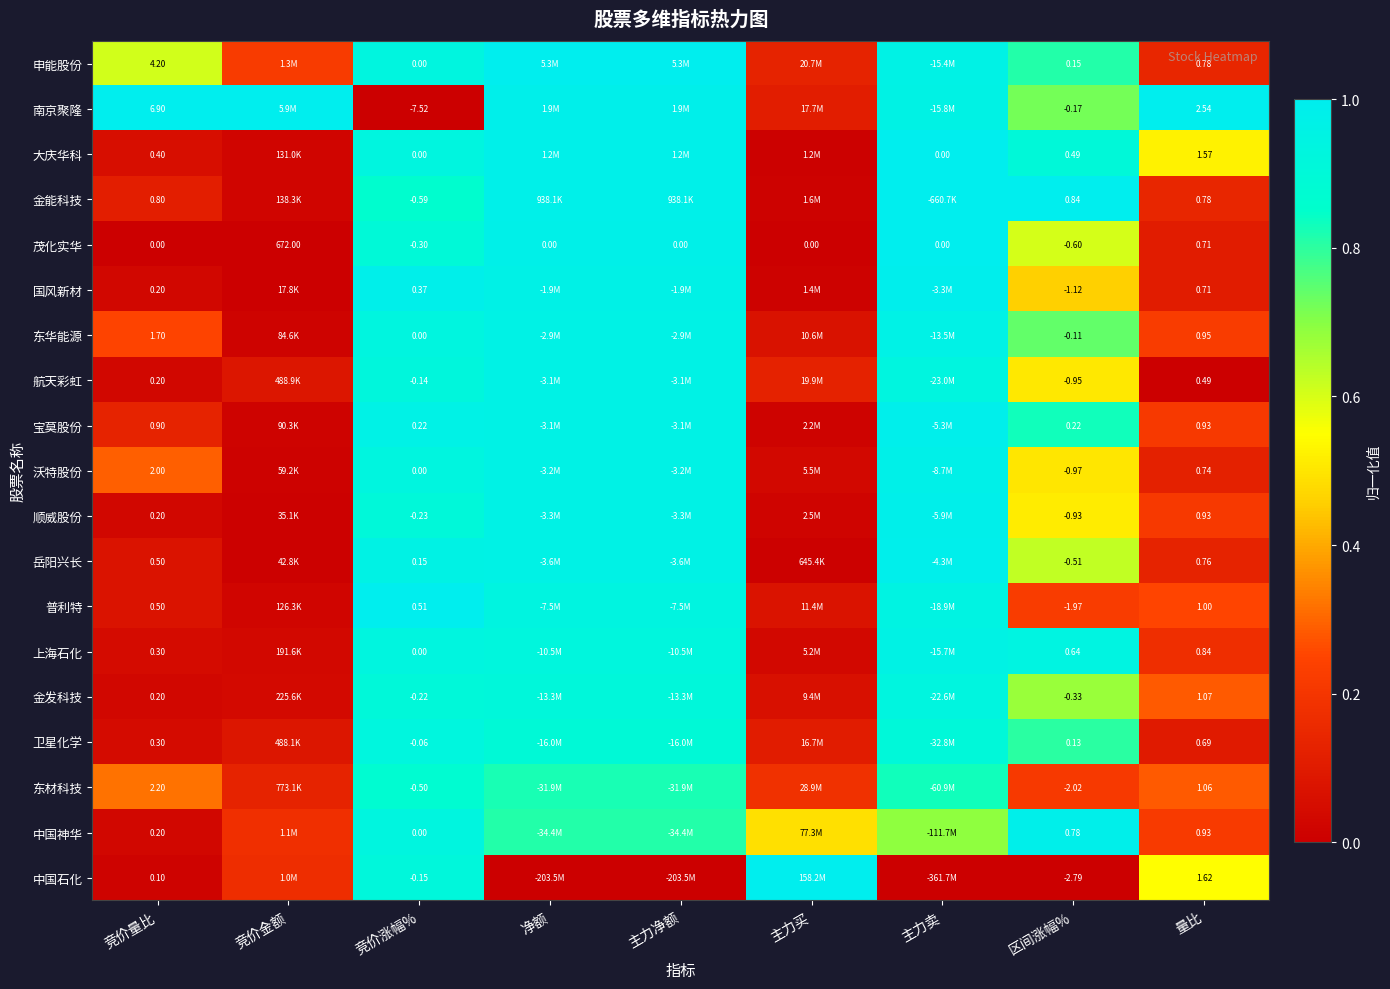

What is the difference between the maximum and minimum values in the 大庆华科 series?

1.0